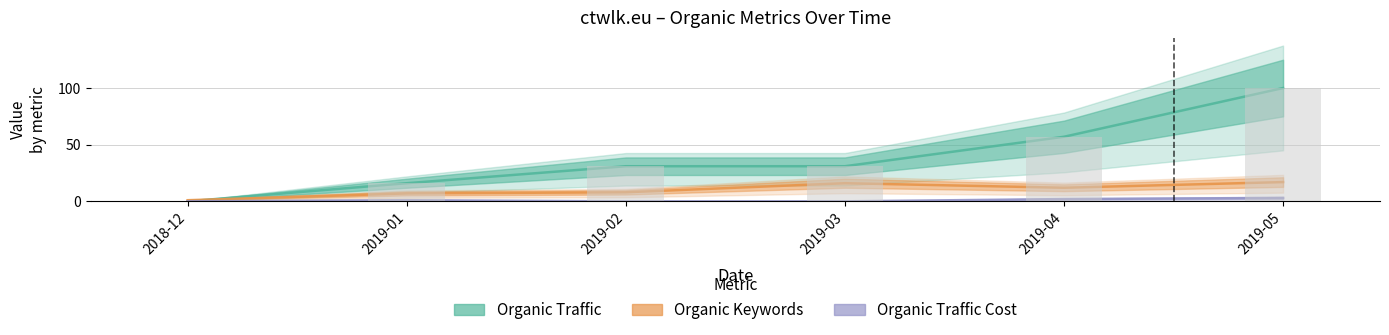

What value does the Organic Traffic Cost series have at 2019-01?

1